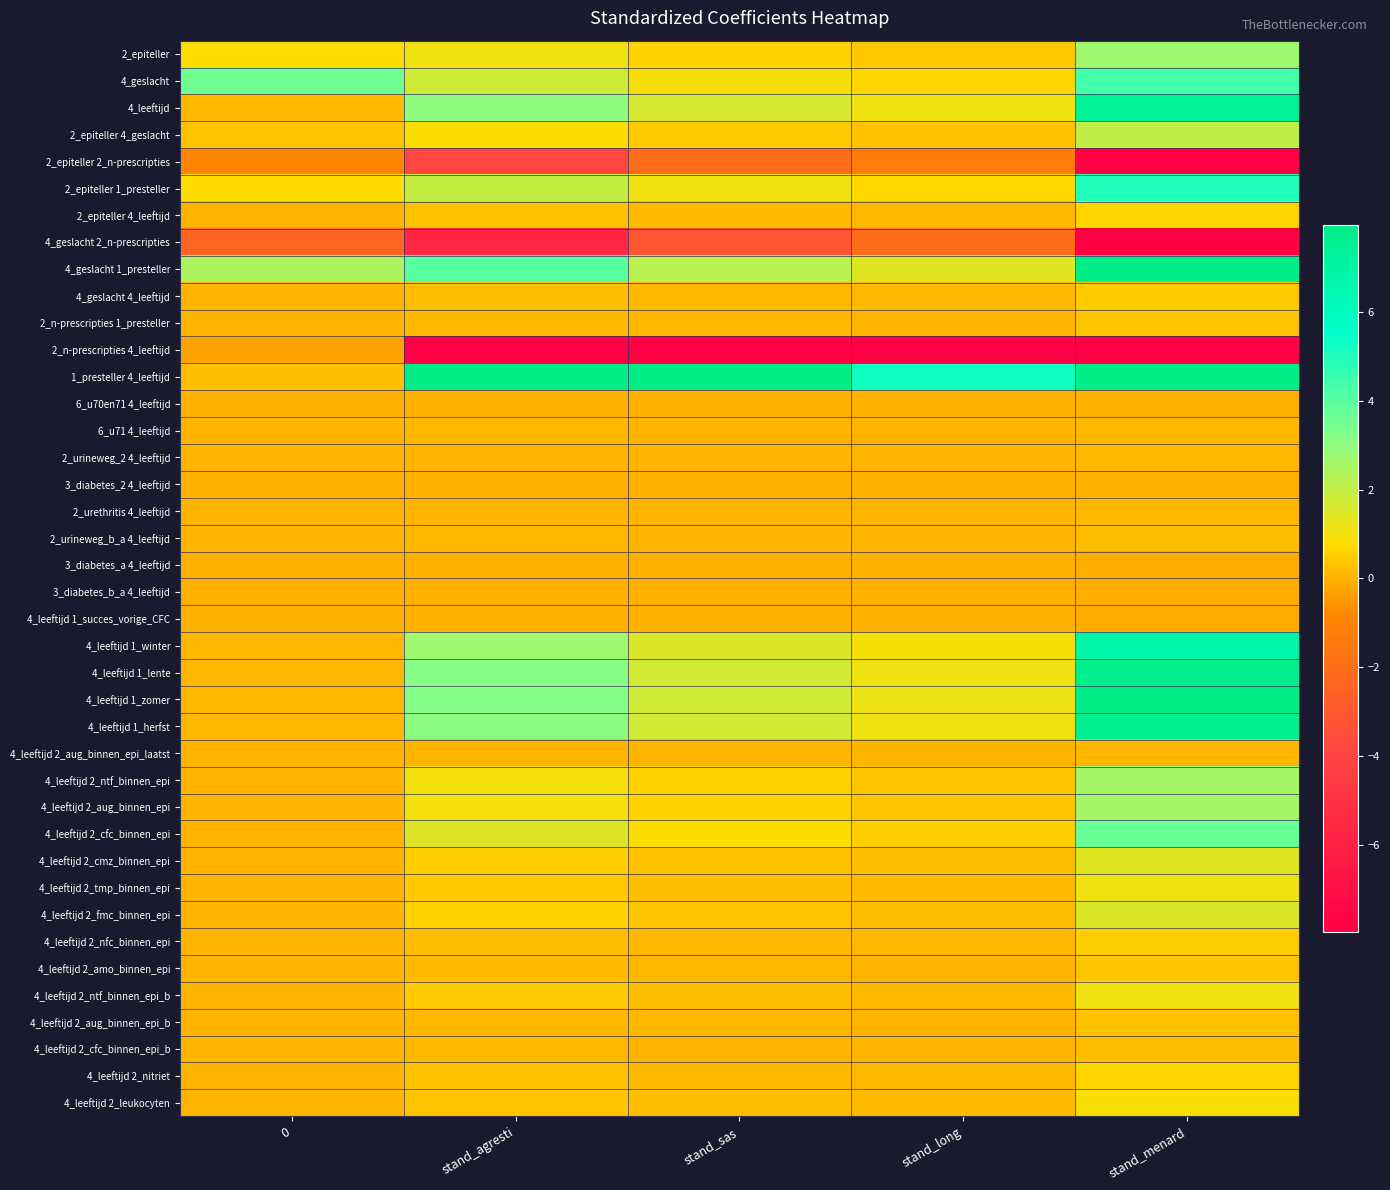

At which category is the sum across all series the highest?

stand_menard